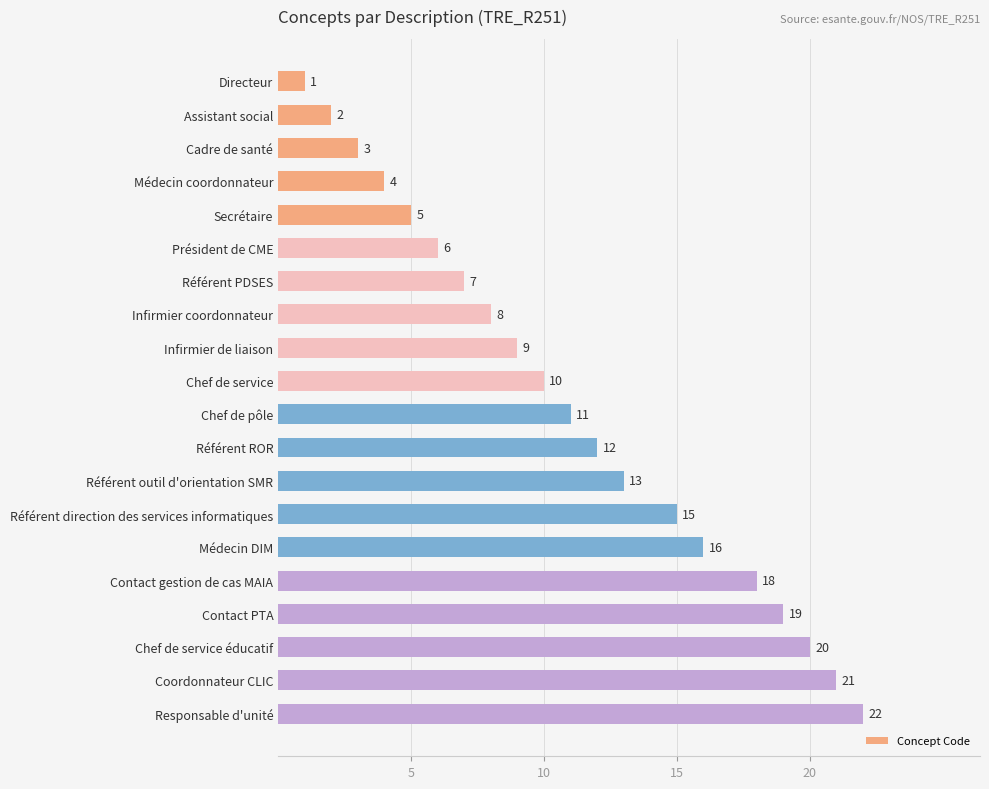

What is the difference between the second highest and minimum values?

20